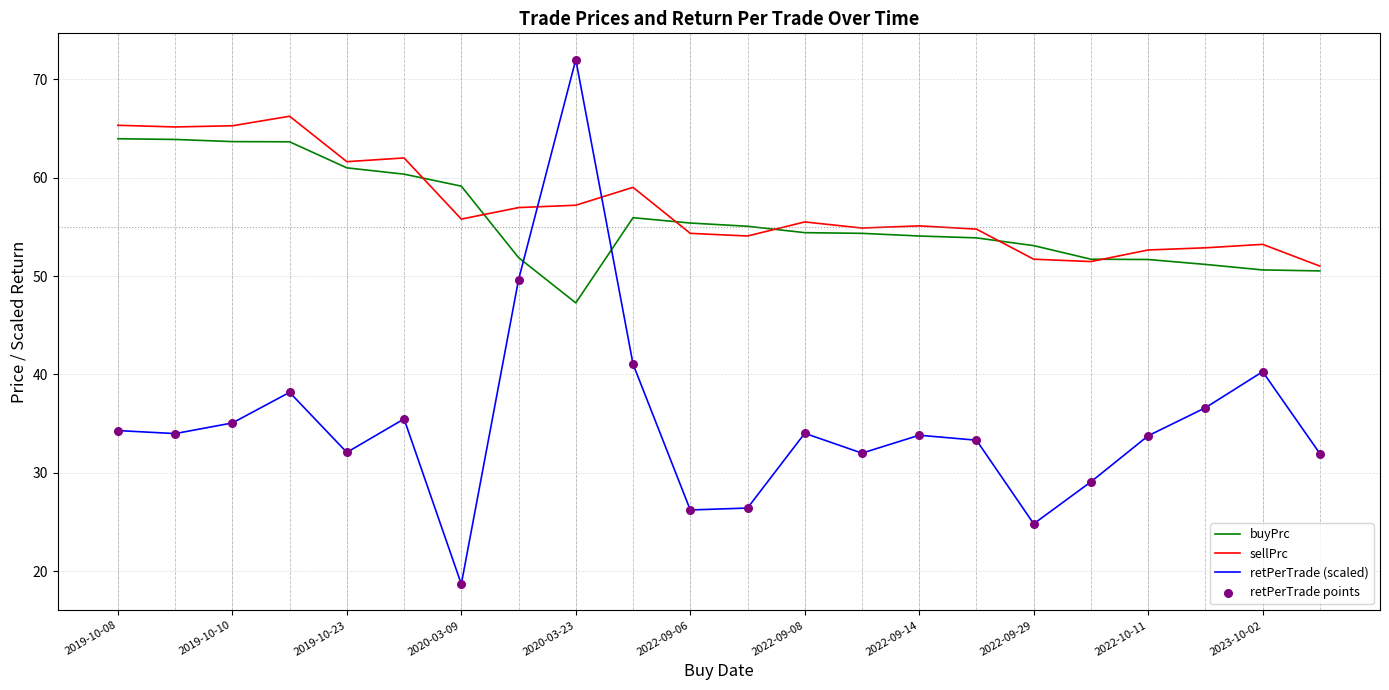

Which series has the largest range (max minus min)?

retPerTrade (scaled)